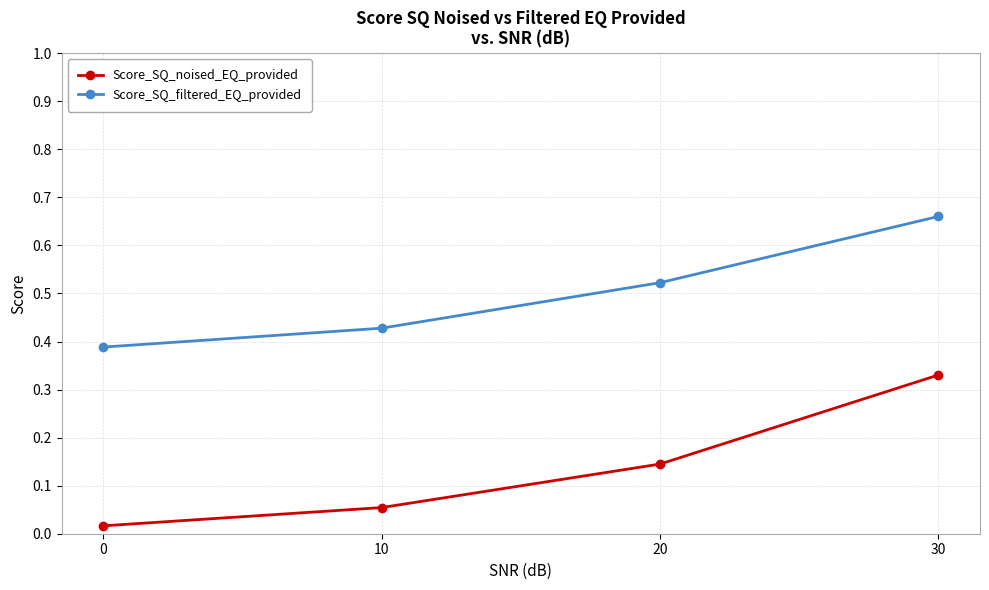

The Score_SQ_filtered_EQ_provided series shows 0.8 at 20. True or false?

False